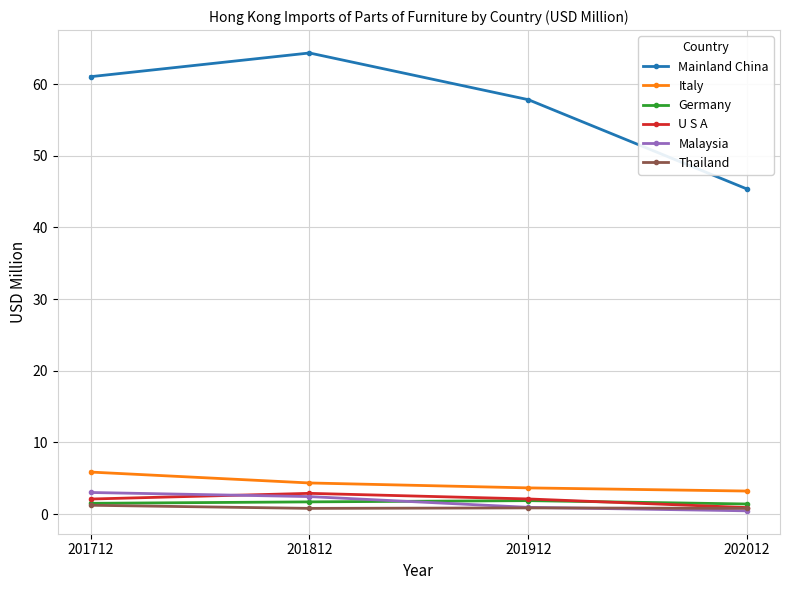

True or false: Mainland China and Malaysia cross at least once.

False